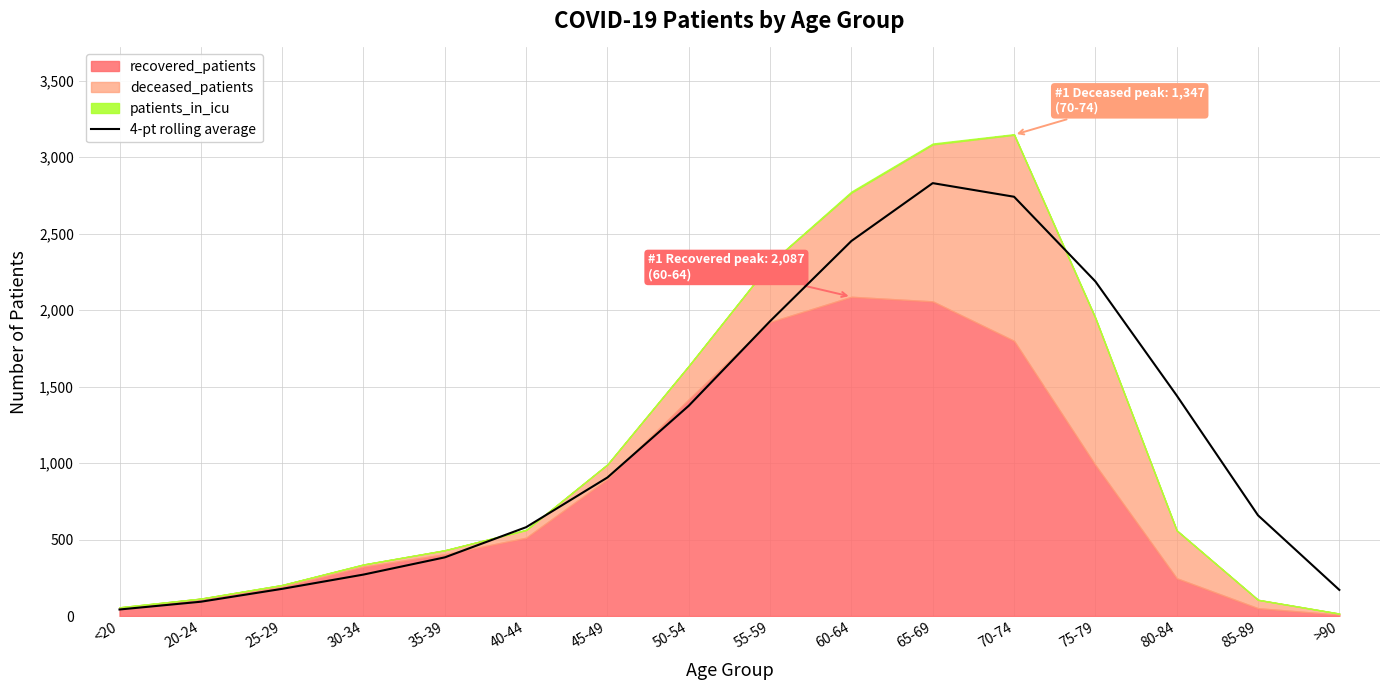

Is it true that 4-pt rolling average equals 1441.8 at 80-84?

True